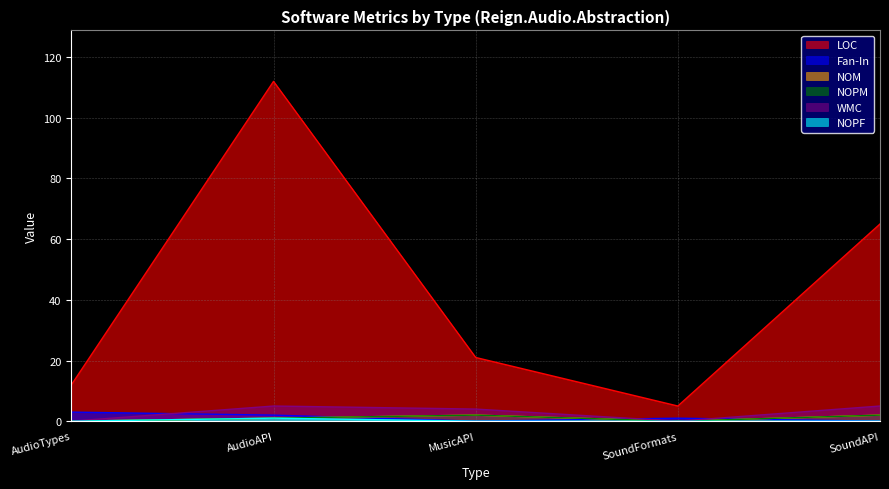

Reading left to right, extract all data points from this chart.

LOC: AudioTypes=12	AudioAPI=112	MusicAPI=21	SoundFormats=5	SoundAPI=65
Fan-In: AudioTypes=3	AudioAPI=2	MusicAPI=0	SoundFormats=1	SoundAPI=0
NOM: AudioTypes=0	AudioAPI=1	MusicAPI=2	SoundFormats=0	SoundAPI=2
NOPM: AudioTypes=0	AudioAPI=1	MusicAPI=2	SoundFormats=0	SoundAPI=2
WMC: AudioTypes=0	AudioAPI=5	MusicAPI=4	SoundFormats=0	SoundAPI=5
NOPF: AudioTypes=0	AudioAPI=1	MusicAPI=0	SoundFormats=0	SoundAPI=0